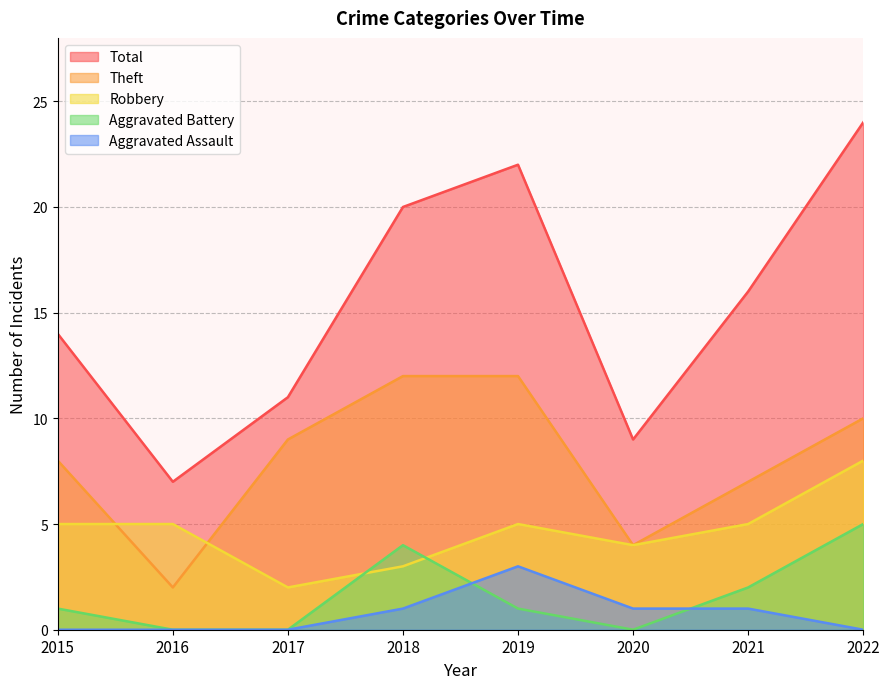

The Robbery series shows 4 at 2020. True or false?

True